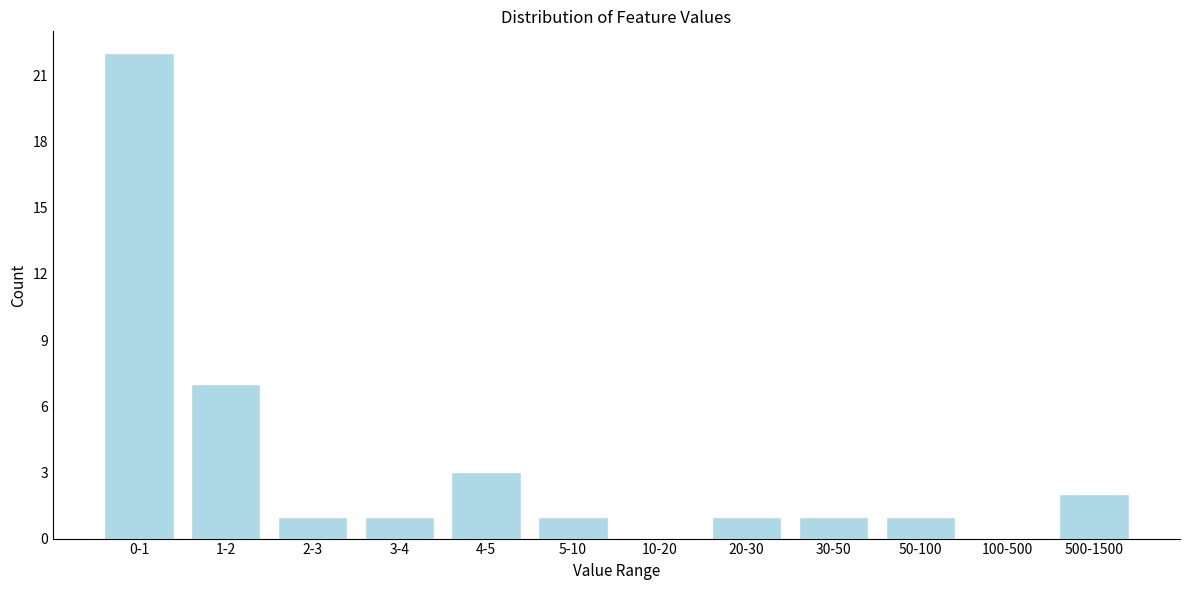

Reading right to left, transcribe all the data shown in this chart.

500-1500=2	100-500=0	50-100=1	30-50=1	20-30=1	10-20=0	5-10=1	4-5=3	3-4=1	2-3=1	1-2=7	0-1=22